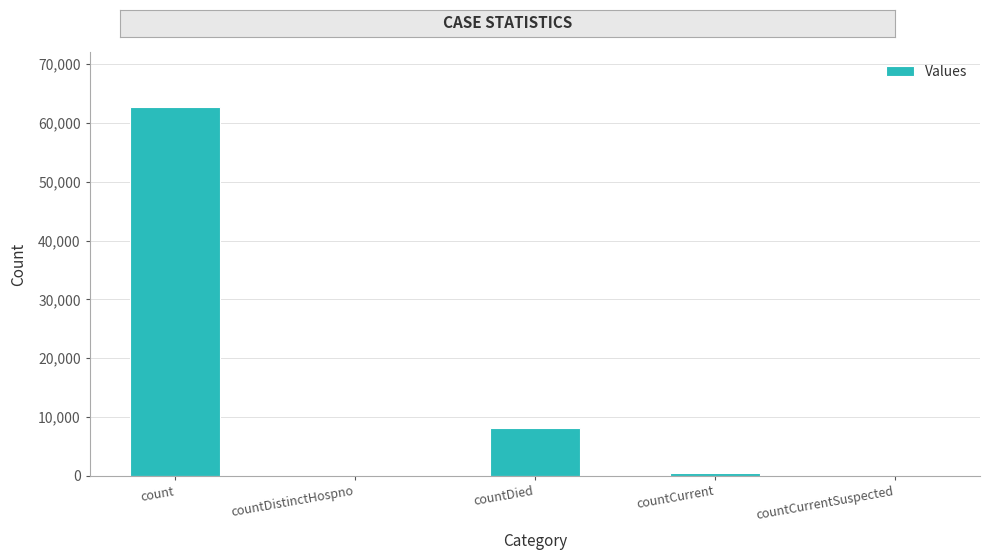

Reading left to right, extract all data points from this chart.

count=62675	countDistinctHospno=0	countDied=8175	countCurrent=546	countCurrentSuspected=0